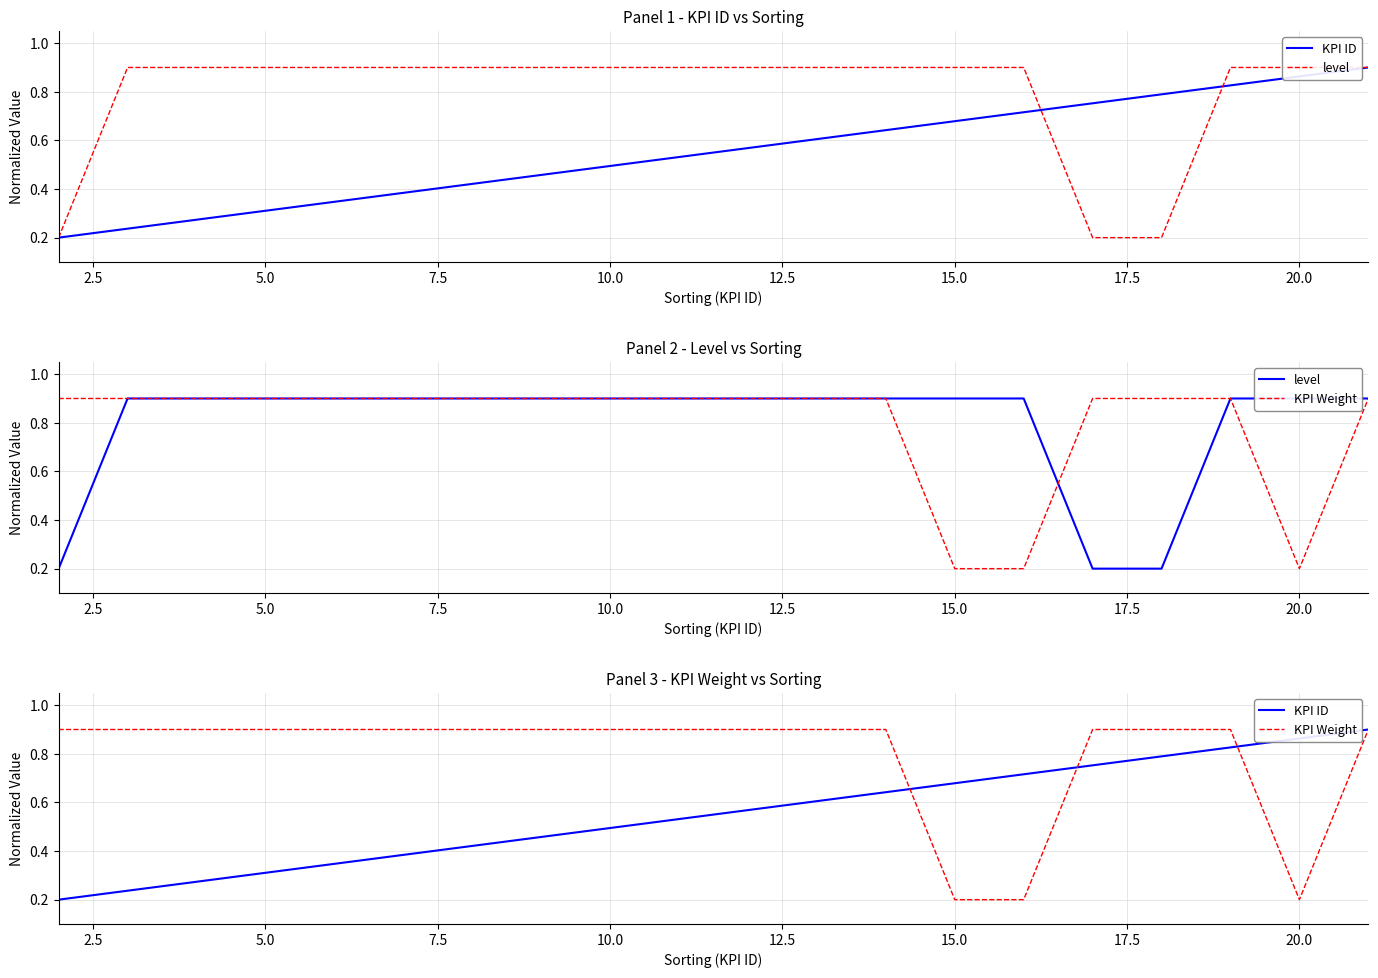

Between 5.0 and 13, which is larger?

13